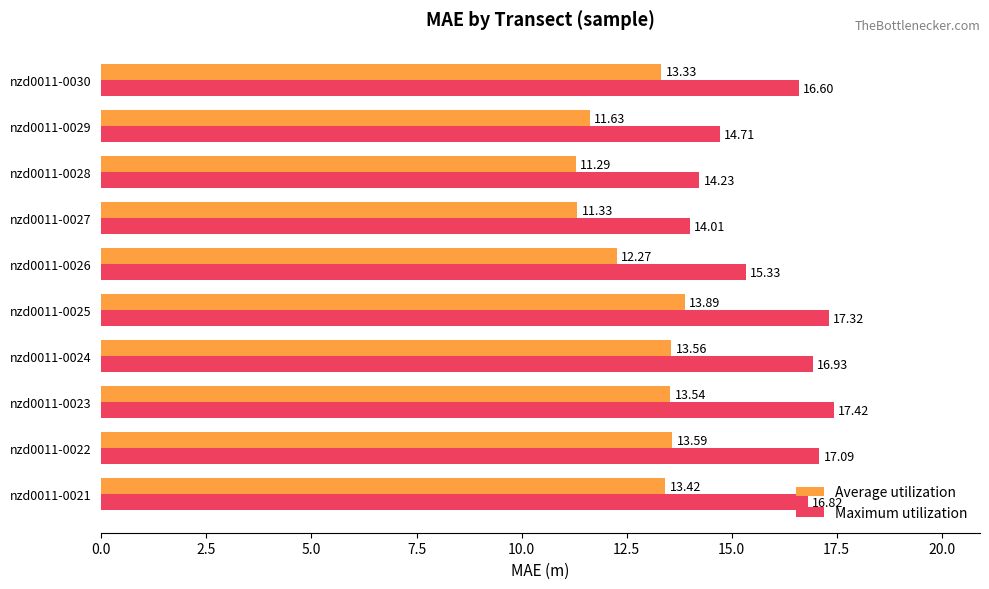

At how many categories does at least one series exceed 12?

10